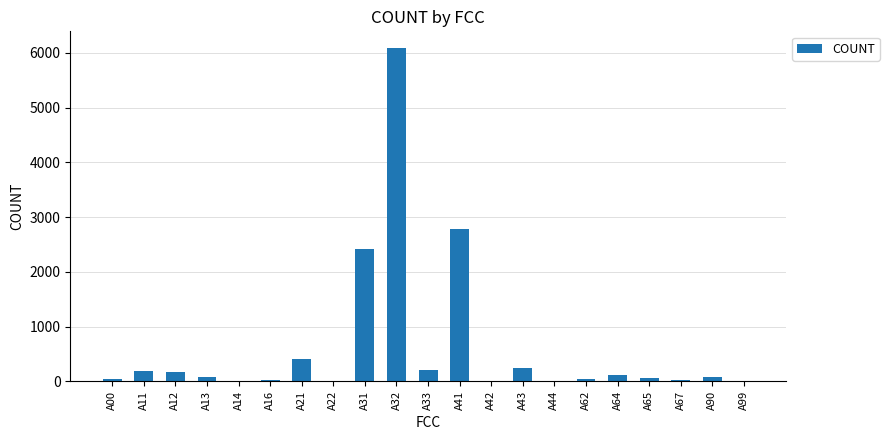

At which category does the chart reach its peak across all series?

A32